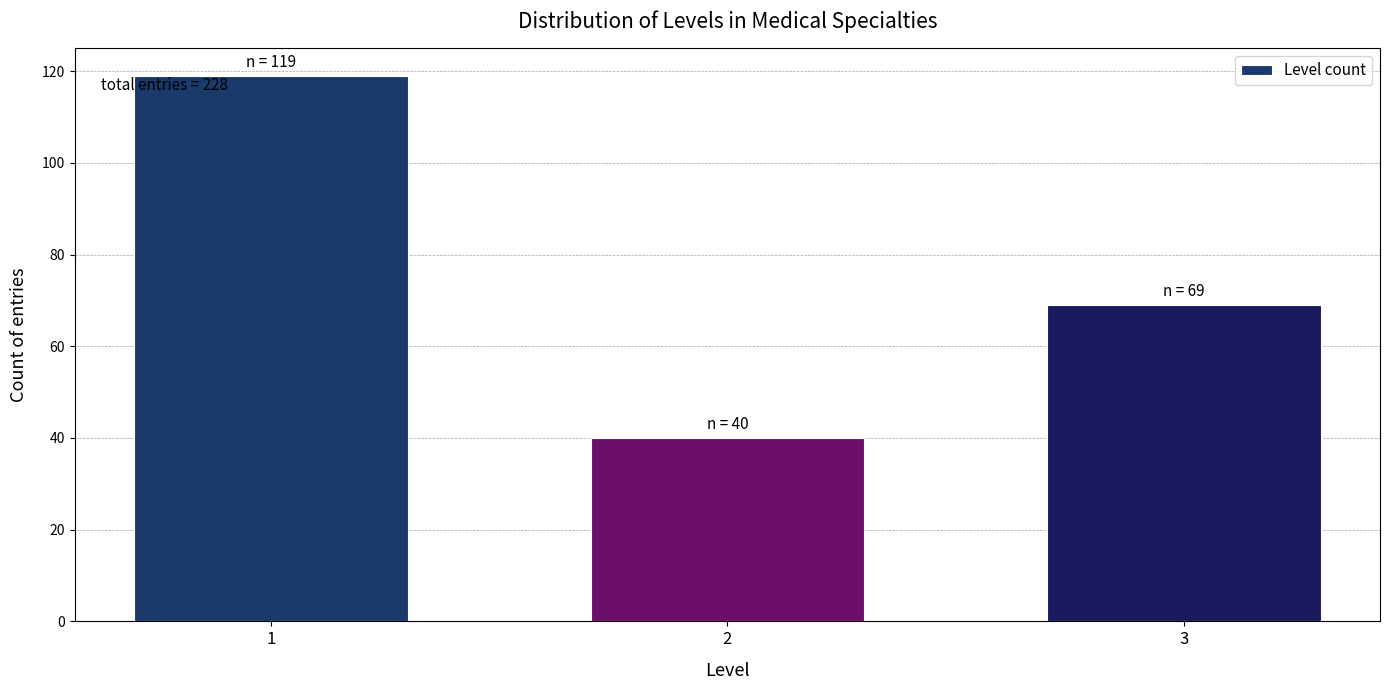

Reading right to left, transcribe all the data shown in this chart.

3=69	2=40	1=119